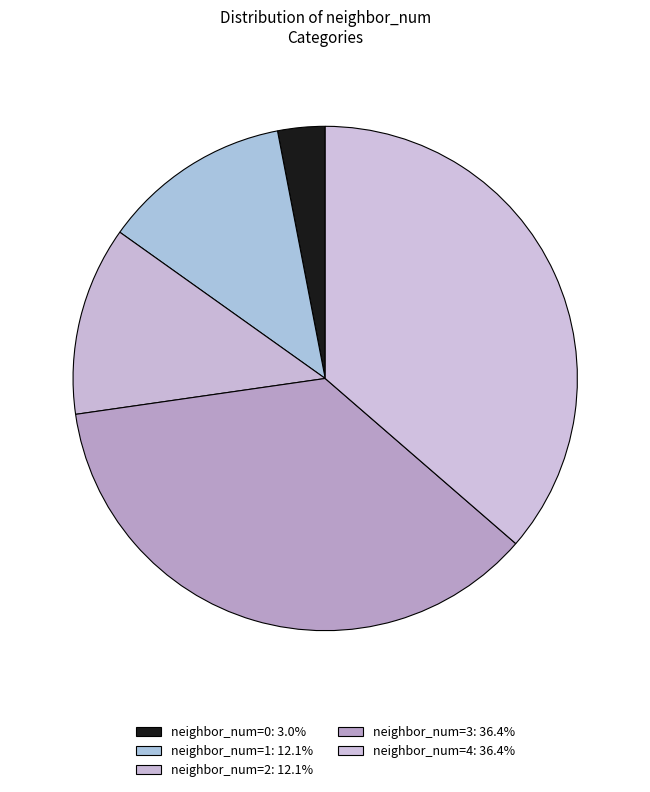

True or false: neighbor_num=4 accounts for 26% of the total.

False